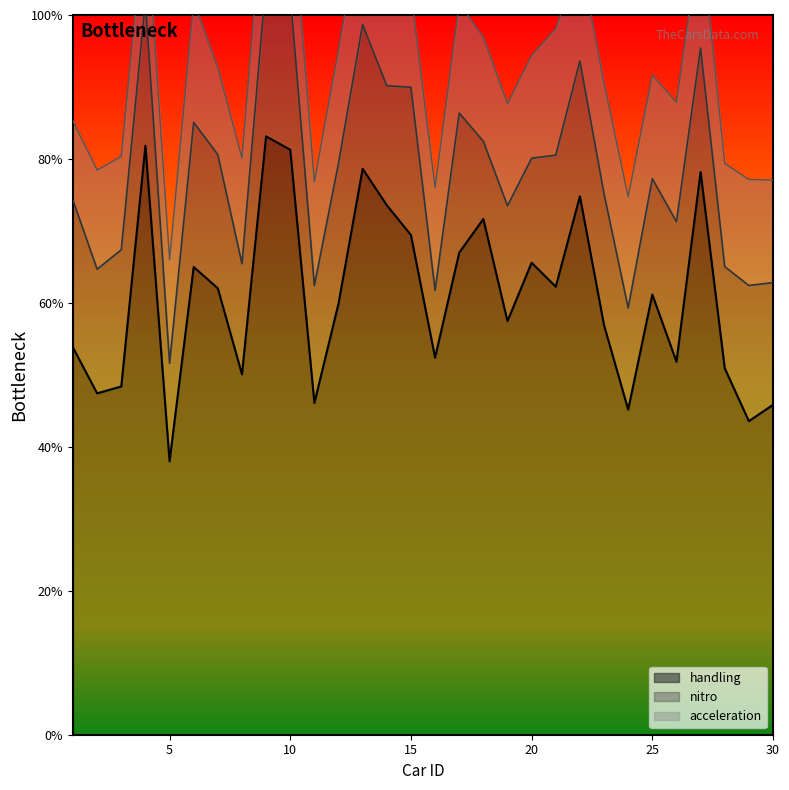

Where is the first local minimum for acceleration?

3